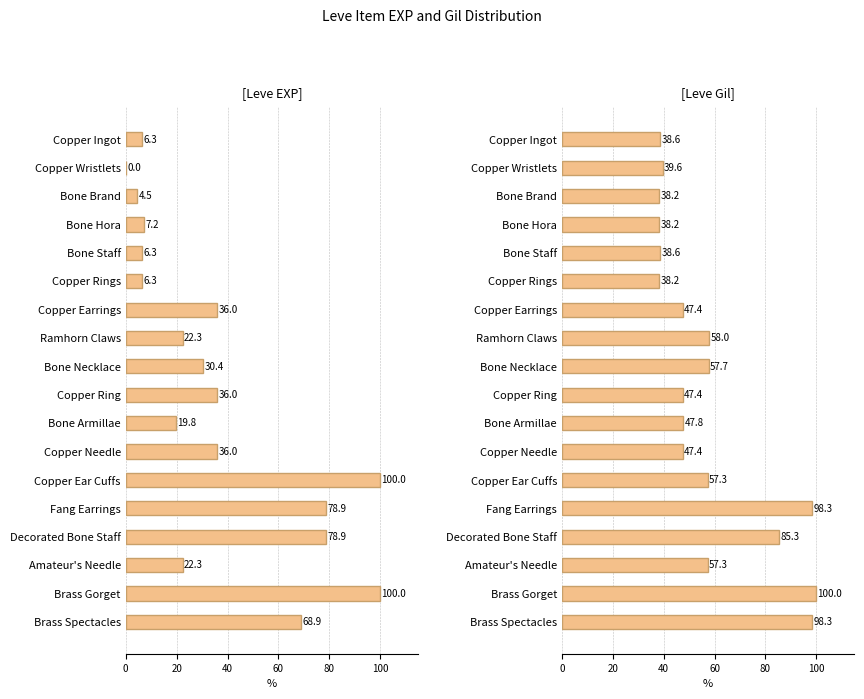

Between Ramhorn Claws and Brass Gorget, which is larger?

Brass Gorget